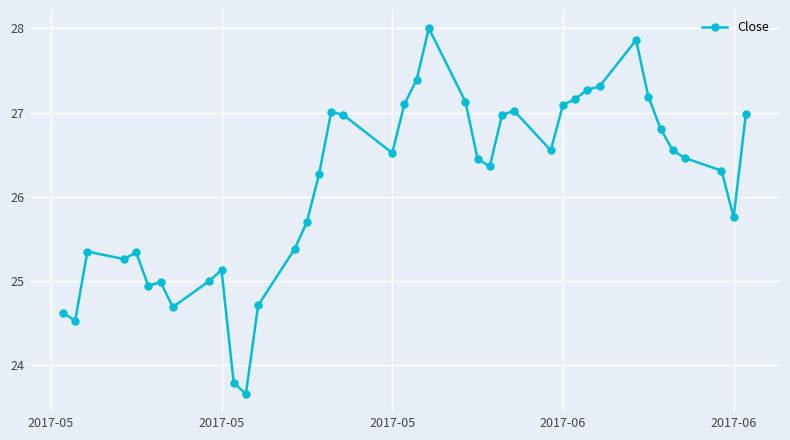

What is the value of the 23rd point from the left?

27.1